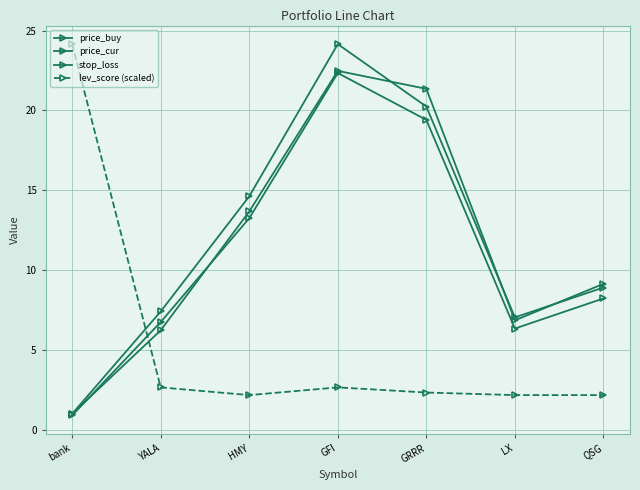

How many lines are shown in the chart?

4